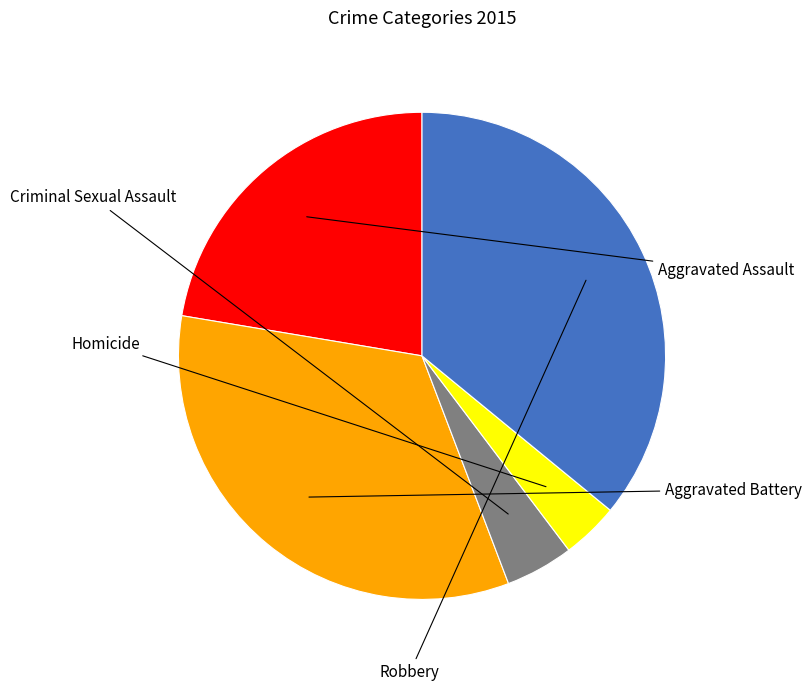

To the nearest percent, what portion does Criminal Sexual Assault represent?

5%